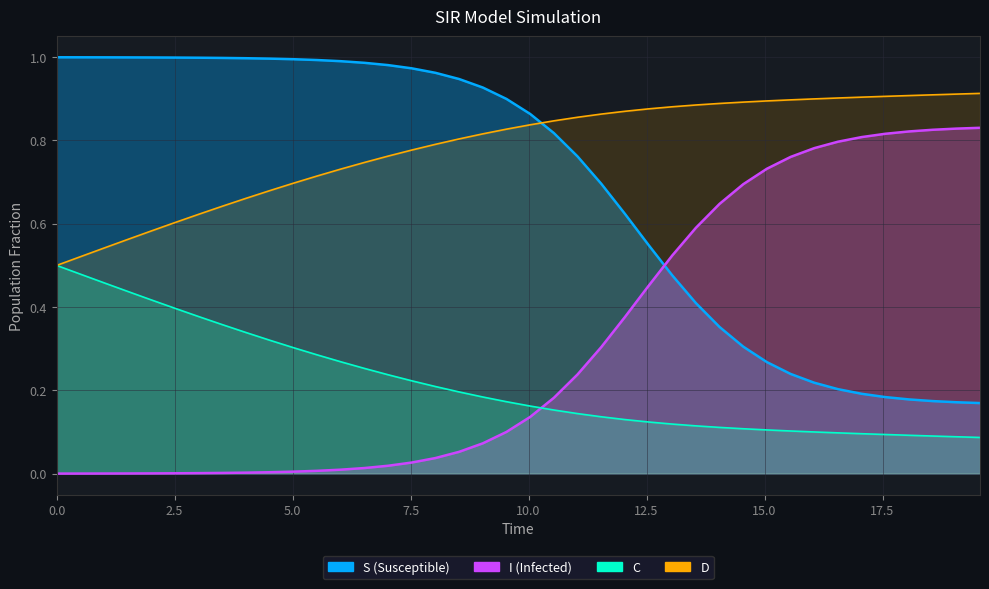

Reading left to right, what are all the values shown in this chart?

S: 1.0	1.0	1.0	1.0	1.0	1.0	1.0	1.0	1.0	1.0	1.0	1.0	1.0	1.0	1.0	1.0	1.0	0.9	0.9	0.9	0.9	0.8	0.8	0.7	0.6	0.5	0.5	0.4	0.4	0.3	0.3	0.2	0.2	0.2	0.2	0.2	0.2	0.2	0.2	0.2
I: 0.0	0.0	0.0	0.0	0.0	0.0	0.0	0.0	0.0	0.0	0.0	0.0	0.0	0.0	0.0	0.0	0.0	0.1	0.1	0.1	0.1	0.2	0.2	0.3	0.4	0.5	0.5	0.6	0.6	0.7	0.7	0.8	0.8	0.8	0.8	0.8	0.8	0.8	0.8	0.8
C: 0.5	0.5	0.5	0.4	0.4	0.4	0.4	0.4	0.3	0.3	0.3	0.3	0.3	0.3	0.2	0.2	0.2	0.2	0.2	0.2	0.2	0.2	0.1	0.1	0.1	0.1	0.1	0.1	0.1	0.1	0.1	0.1	0.1	0.1	0.1	0.1	0.1	0.1	0.1	0.1
D: 0.5	0.5	0.5	0.6	0.6	0.6	0.6	0.6	0.7	0.7	0.7	0.7	0.7	0.7	0.8	0.8	0.8	0.8	0.8	0.8	0.8	0.8	0.9	0.9	0.9	0.9	0.9	0.9	0.9	0.9	0.9	0.9	0.9	0.9	0.9	0.9	0.9	0.9	0.9	0.9